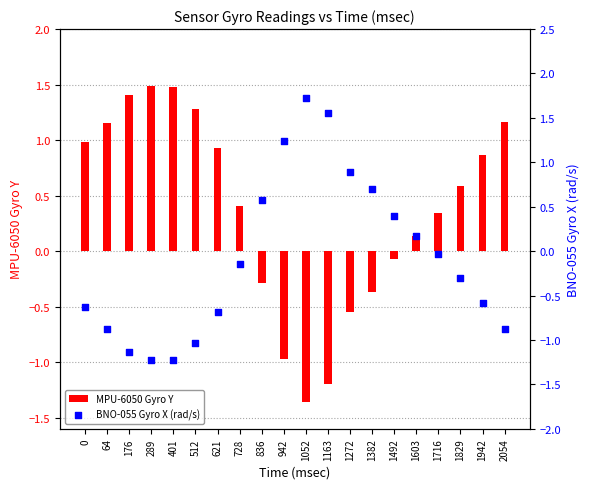

Is the value of MPU-6050 Gyro Y at 1829 greater than the value of BNO-055 Gyro X (rad/s) at 64?

Yes